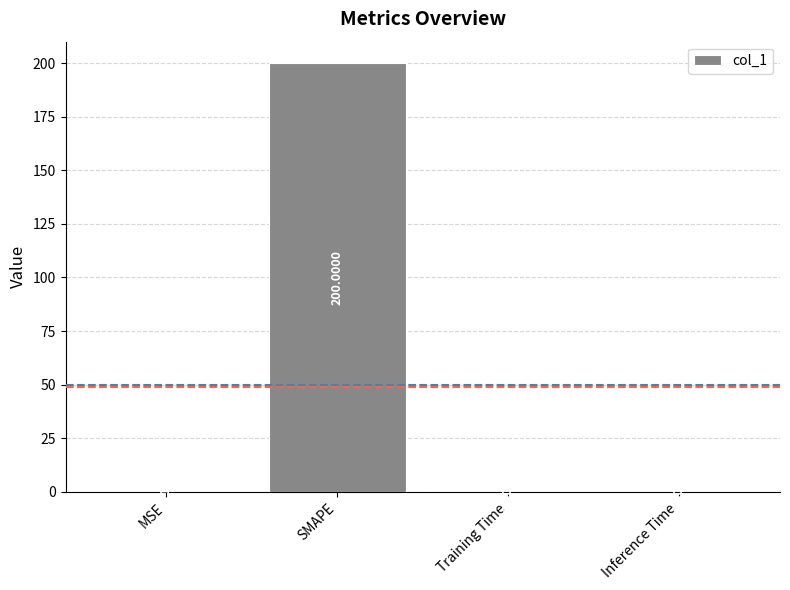

Which has a higher value, MSE or Training Time?

MSE